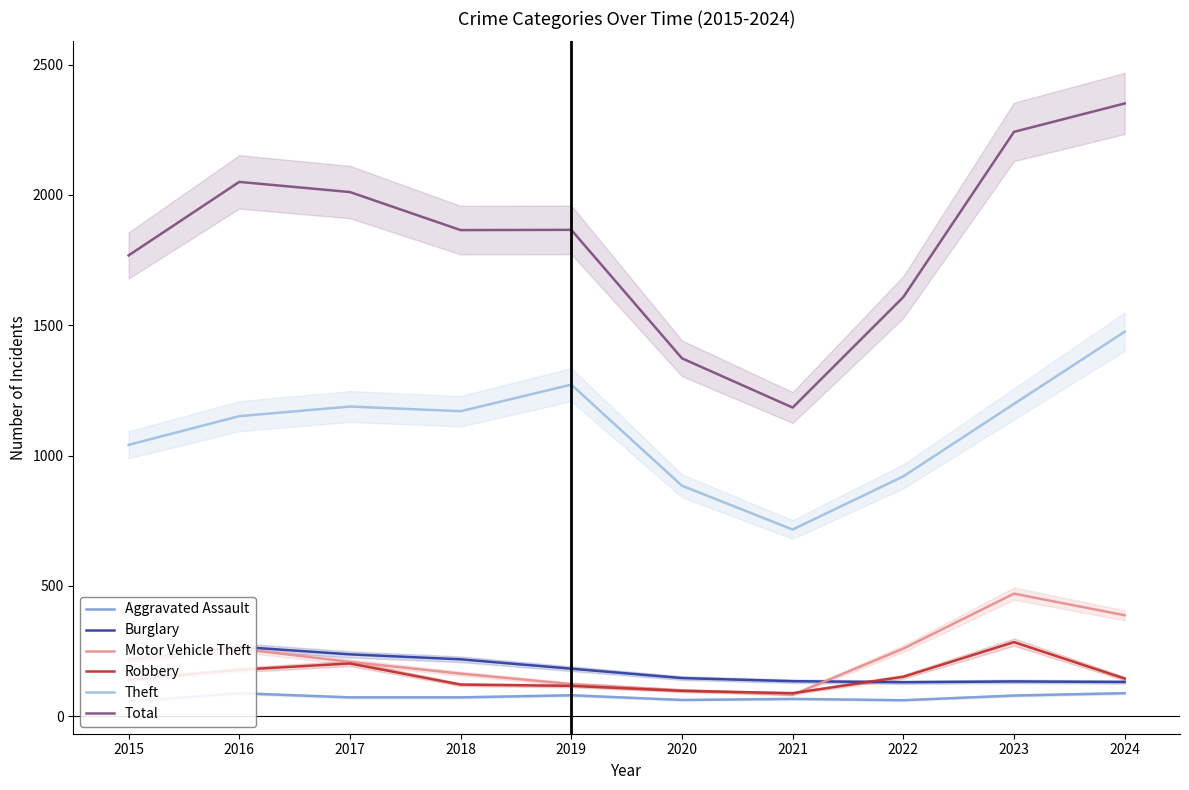

What is the greatest value displayed?

2351